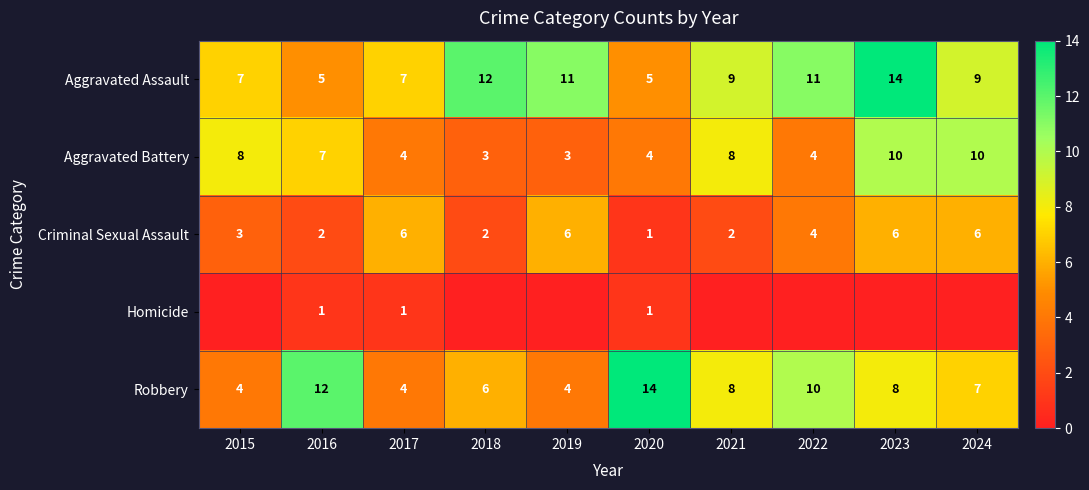

What is the difference between the Aggravated Battery values at 2020 and 2023?

6